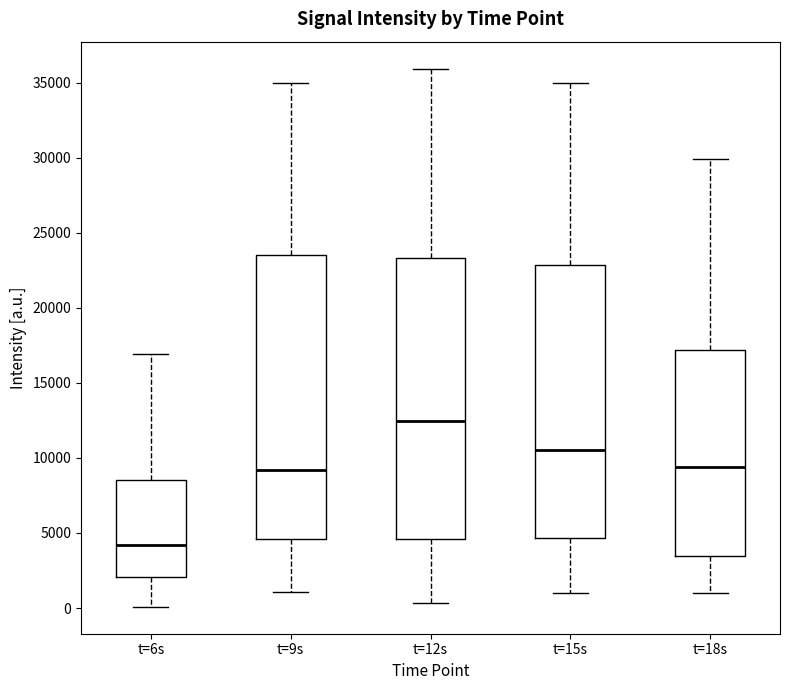

Which box has the lowest median line?

t=6s